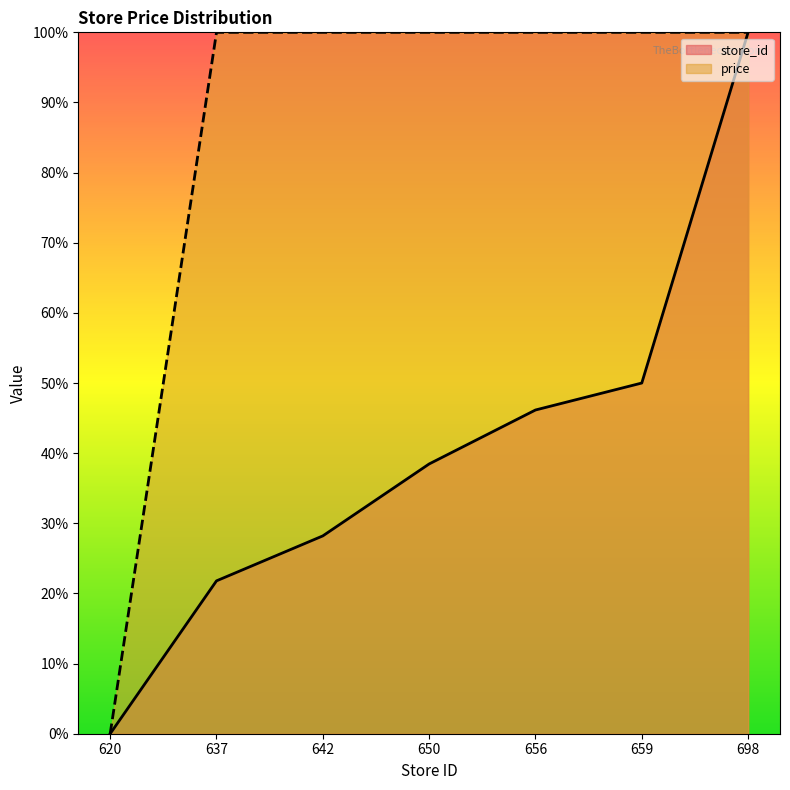

The value of price at 620 is 0.0. True or false?

True